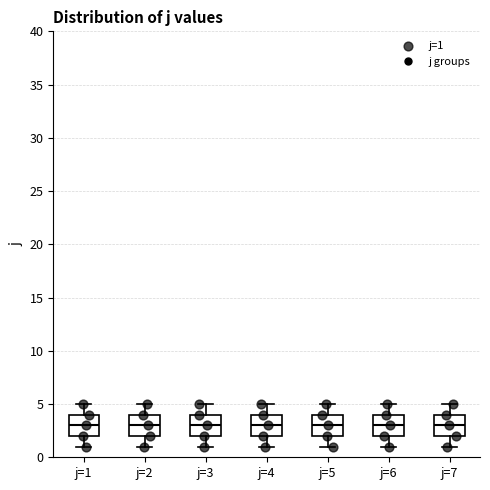

Reading left to right, read every box against the y-axis: the position of its median line, the range the box covers, and the ends of its whiskers. The values are not printed on the chart, so give them approximately, as read against the axis.

j=1: median 3, box 2 to 4, whiskers 1 to 5
j=2: median 3, box 2 to 4, whiskers 1 to 5
j=3: median 3, box 2 to 4, whiskers 1 to 5
j=4: median 3, box 2 to 4, whiskers 1 to 5
j=5: median 3, box 2 to 4, whiskers 1 to 5
j=6: median 3, box 2 to 4, whiskers 1 to 5
j=7: median 3, box 2 to 4, whiskers 1 to 5